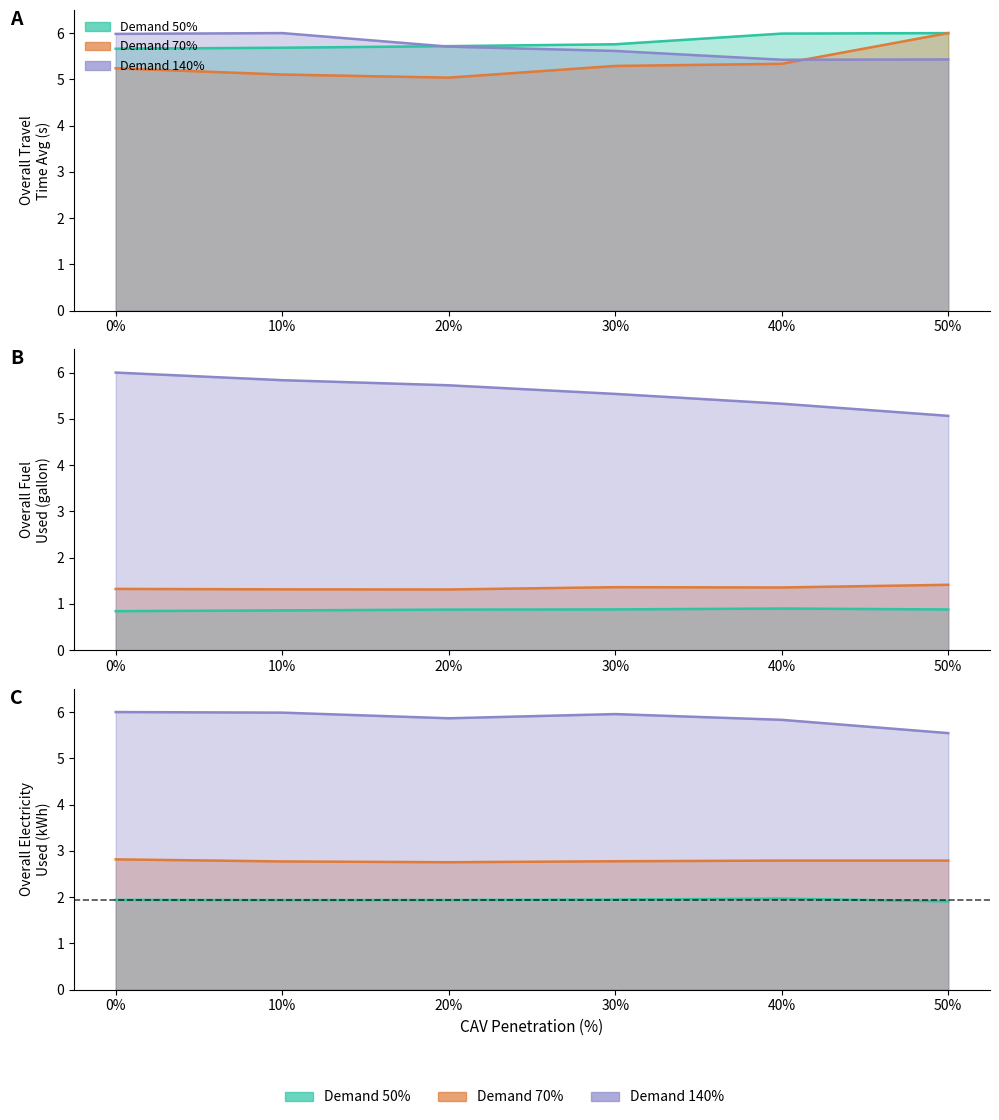

What is the sum of all Overall_Travel_Time_Avg_70 values?

32.0